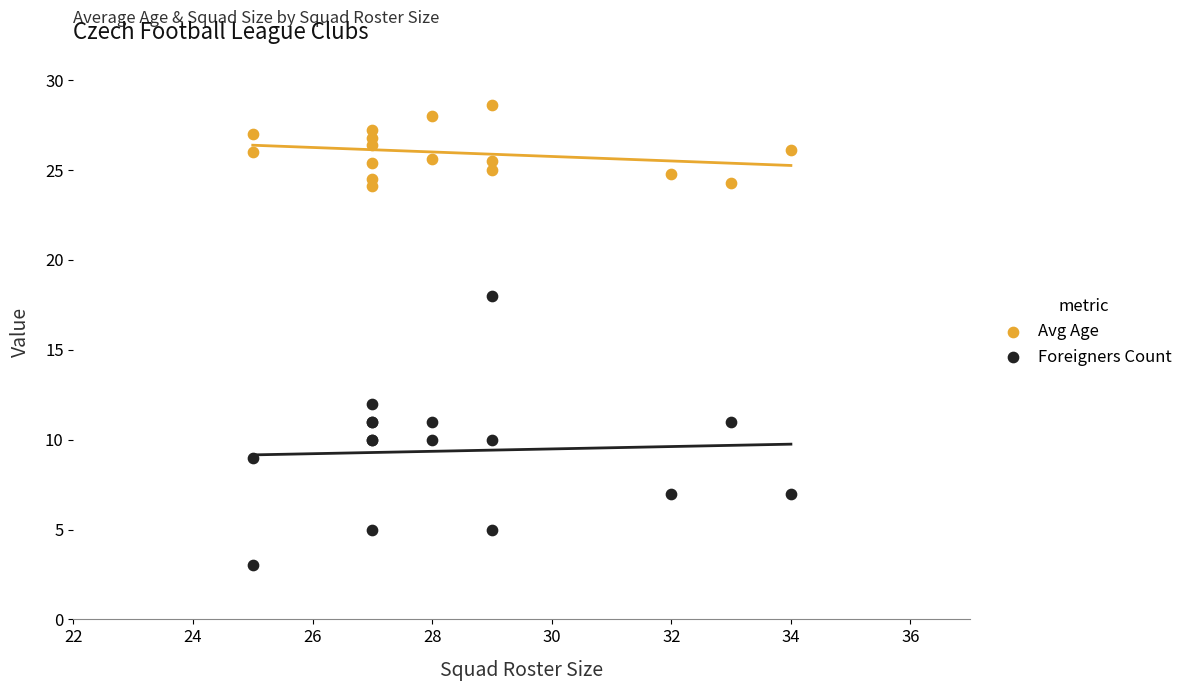

What is the X range (max minus min) for the scatter plot?

9.0